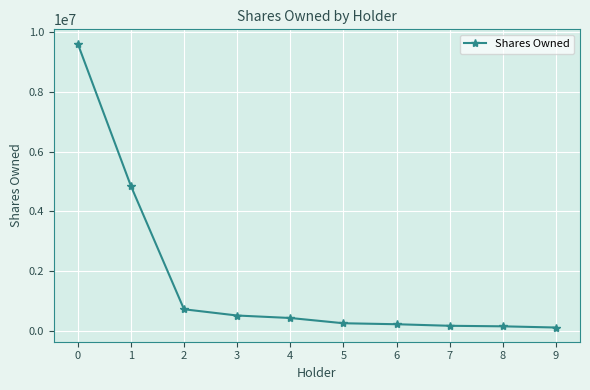

Is it true that the value at 0 is 9621241?

True